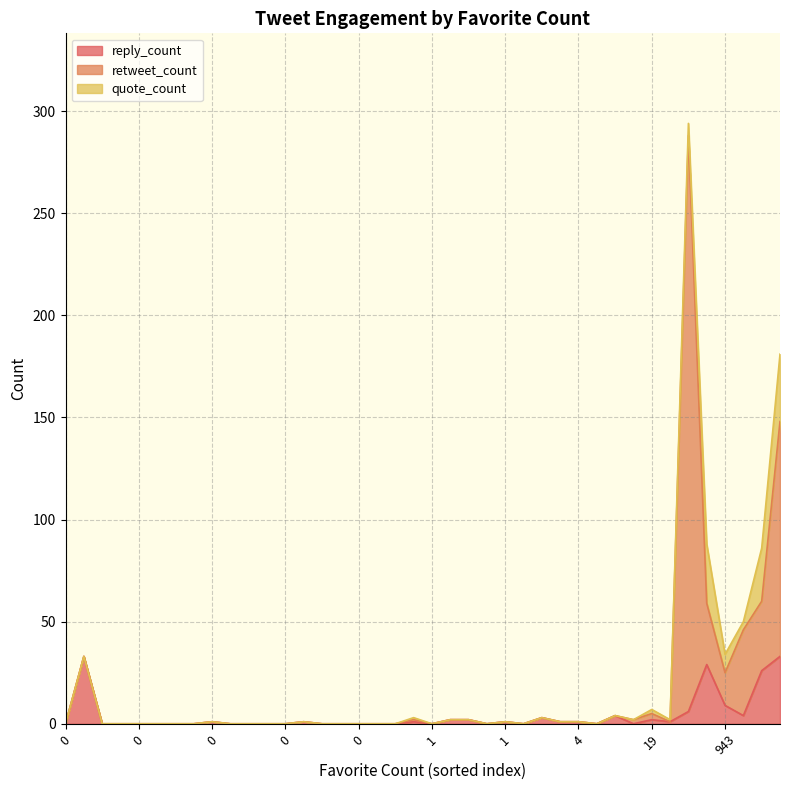

What are all the series names shown in the legend?

reply_count, retweet_count, quote_count